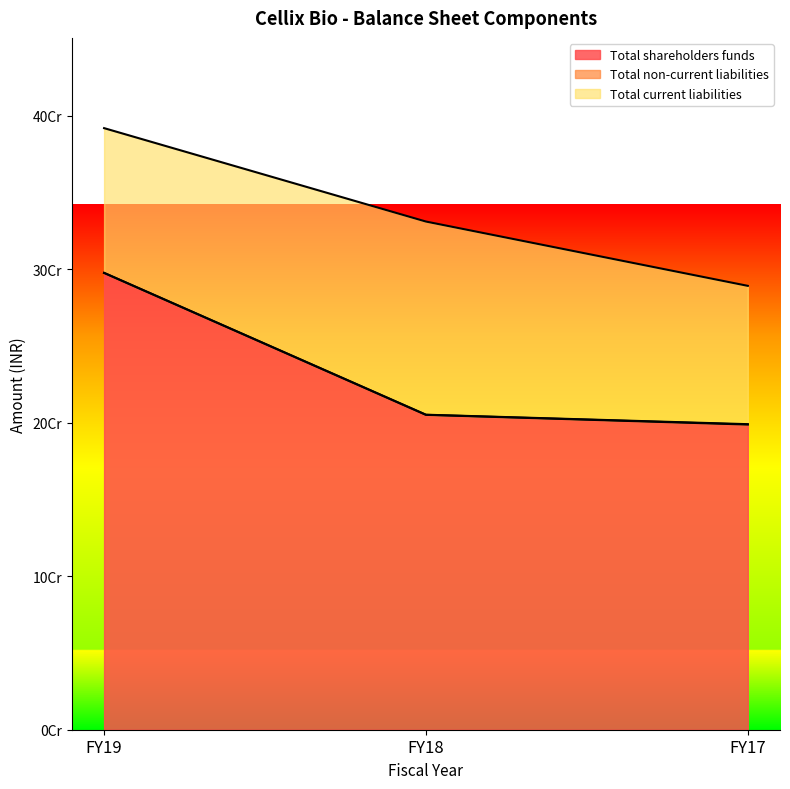

Where does the Total shareholders funds series first go above 205051731?

FY19